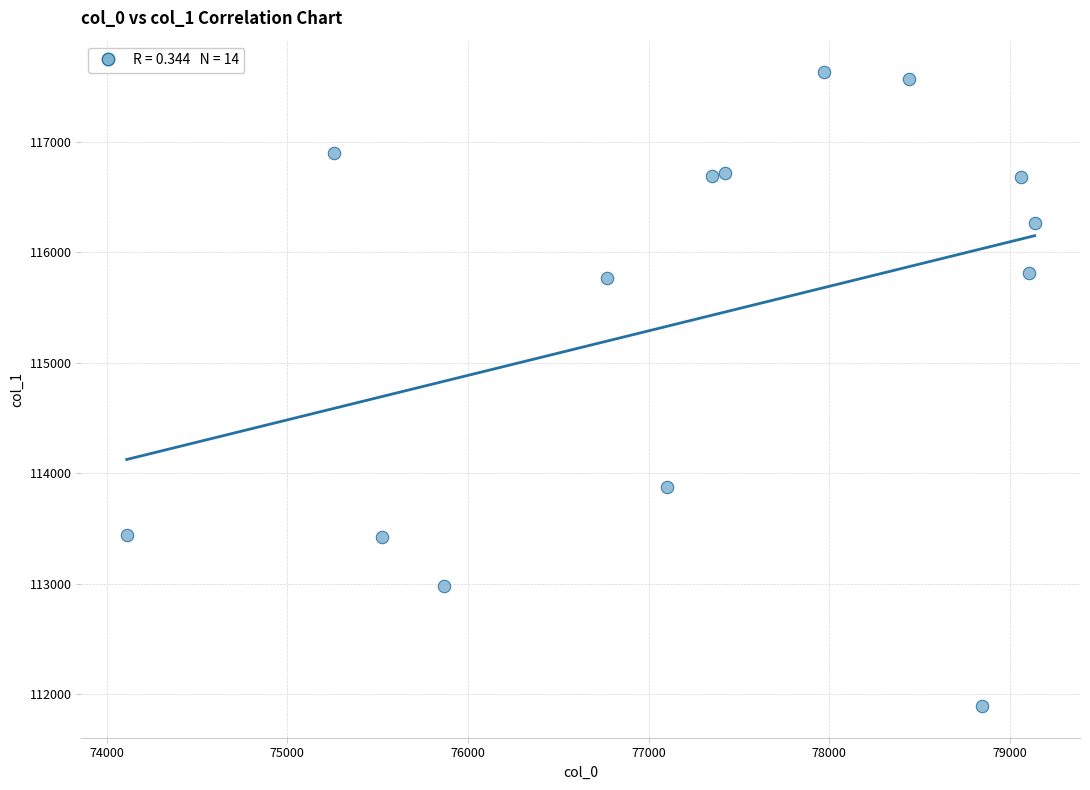

What Y value in the scatter plot is closest to 114759?

113873.1